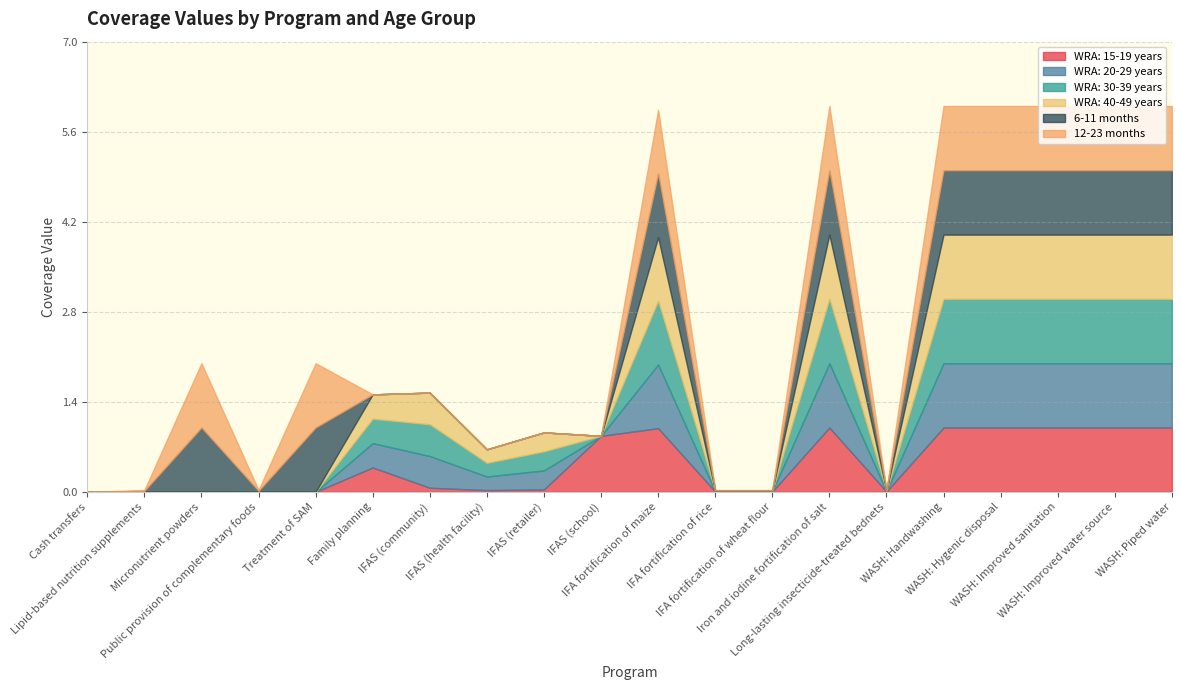

At which label is WRA: 20-29 years closest to 0?

Cash transfers